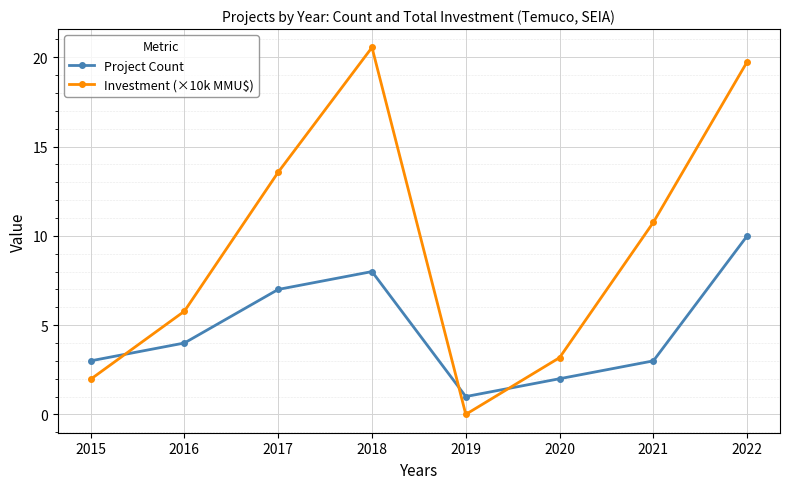

Which series has the largest range (max minus min)?

Investment (×10k MMU$)